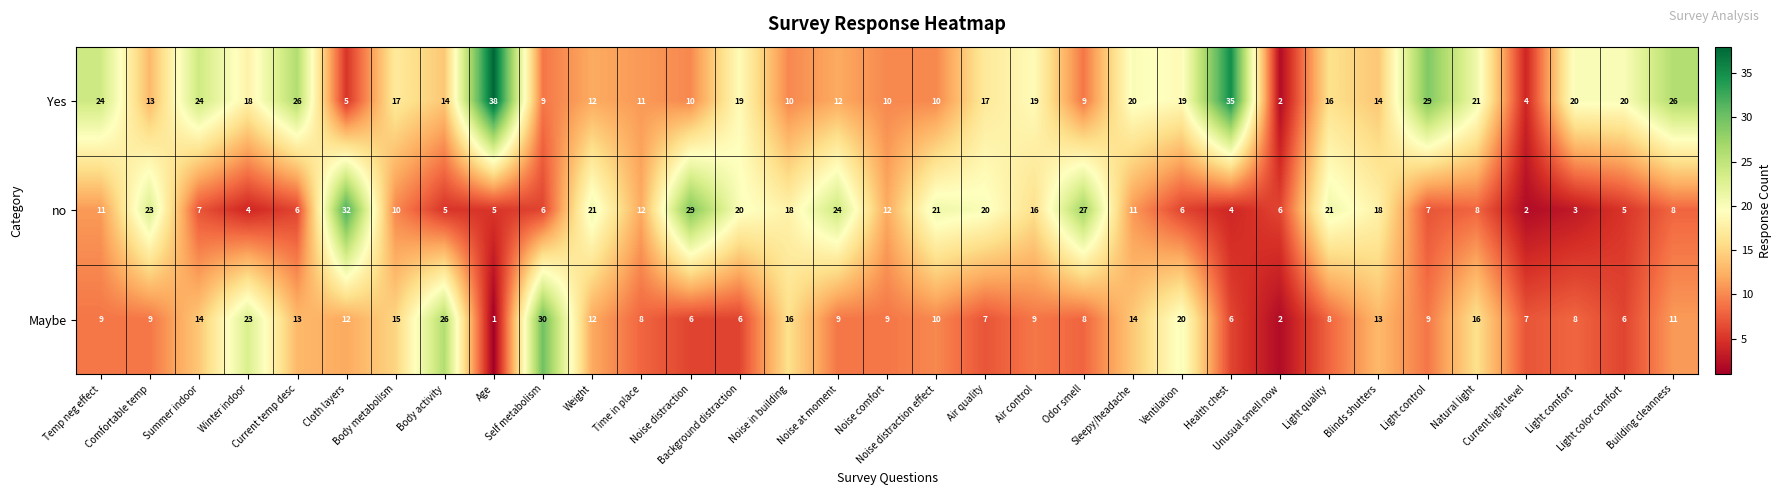

Which series changed the most between Cloth layers and Unusual smell now?

no